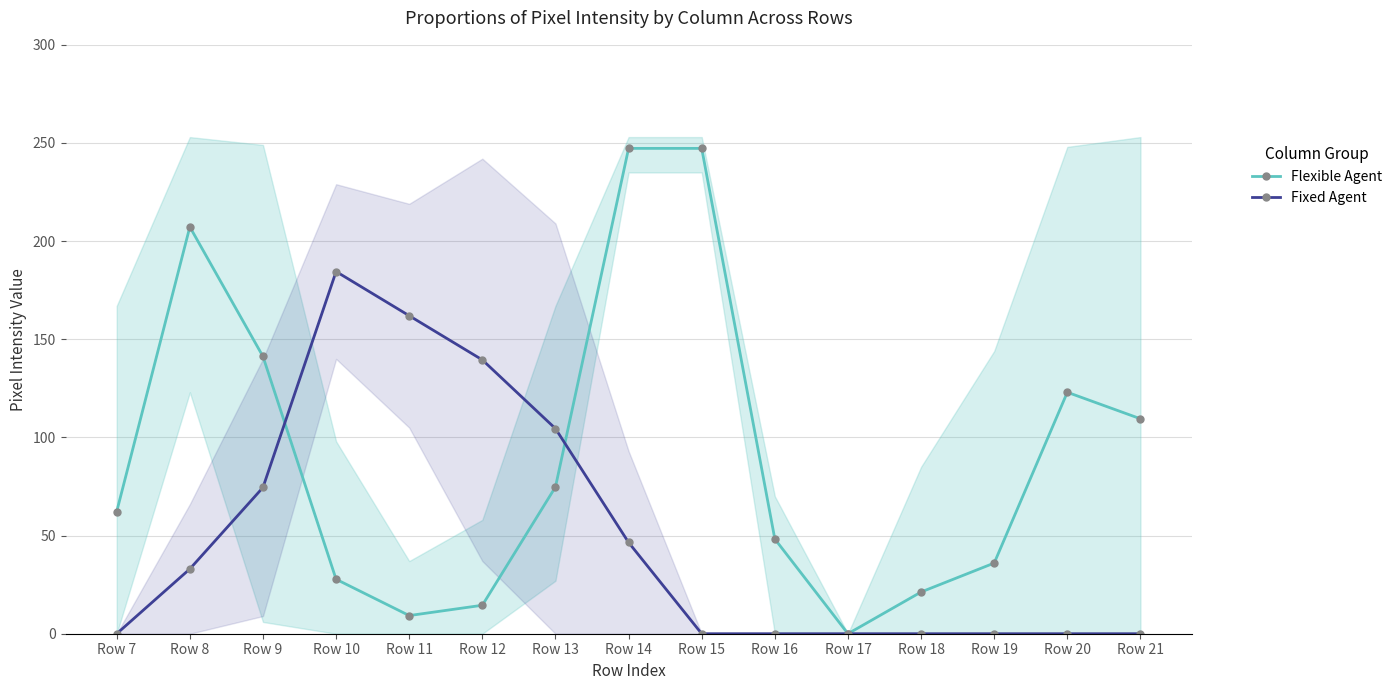

How many lines are shown in the chart?

2